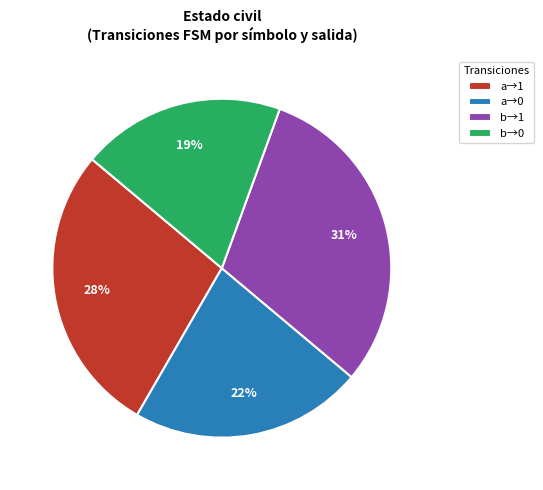

To the nearest percent, what is the average slice percentage?

25%